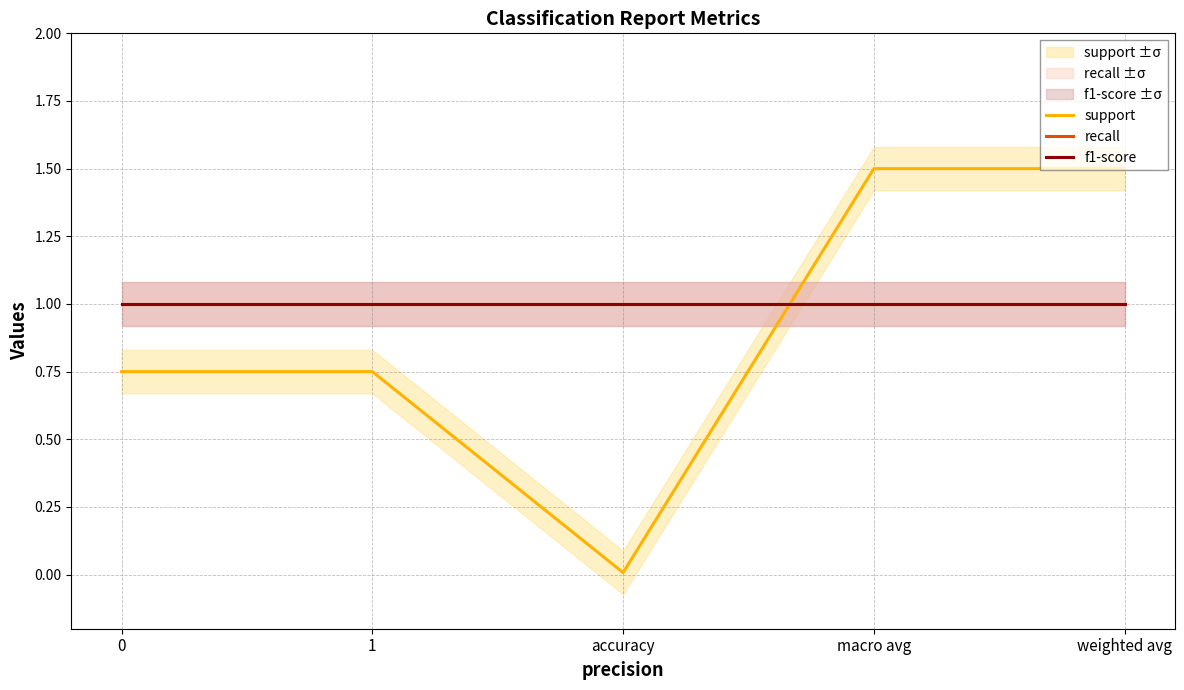

Which series has the widest spread of values?

support